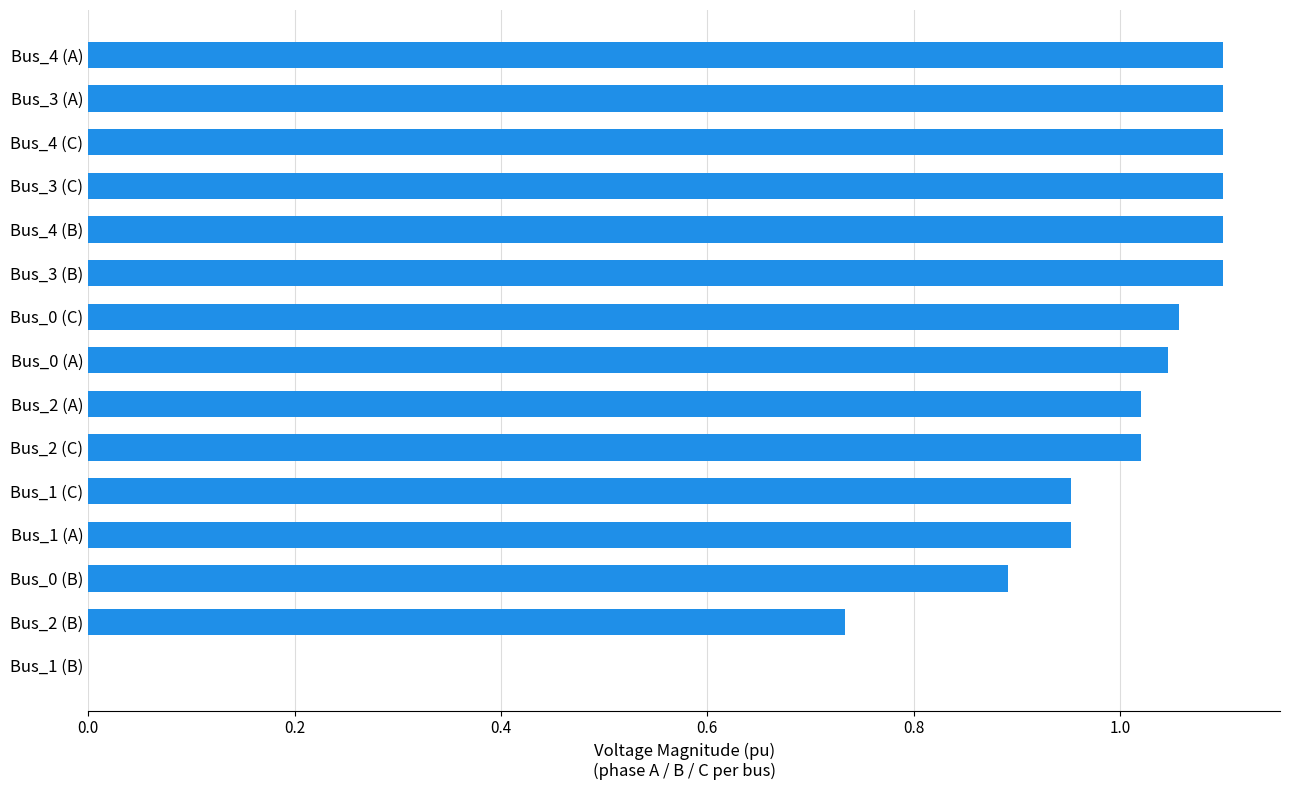

The value at Bus_2 (B) is 0.4. True or false?

False